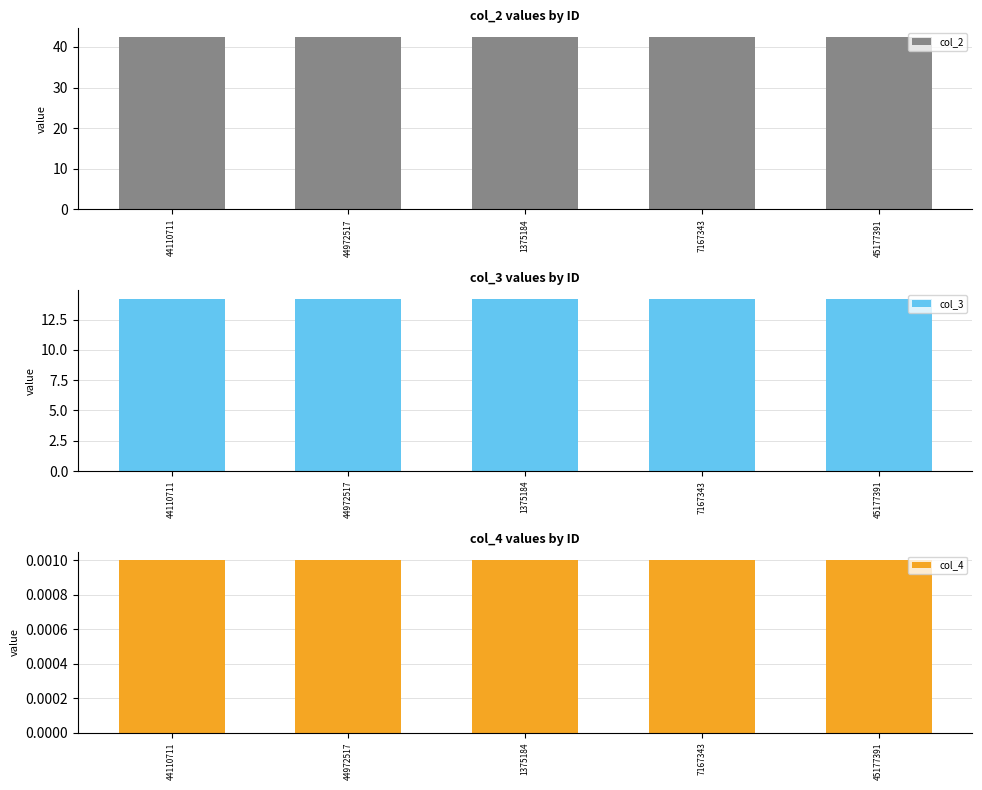

Which series has the largest total across all categories?

col_2